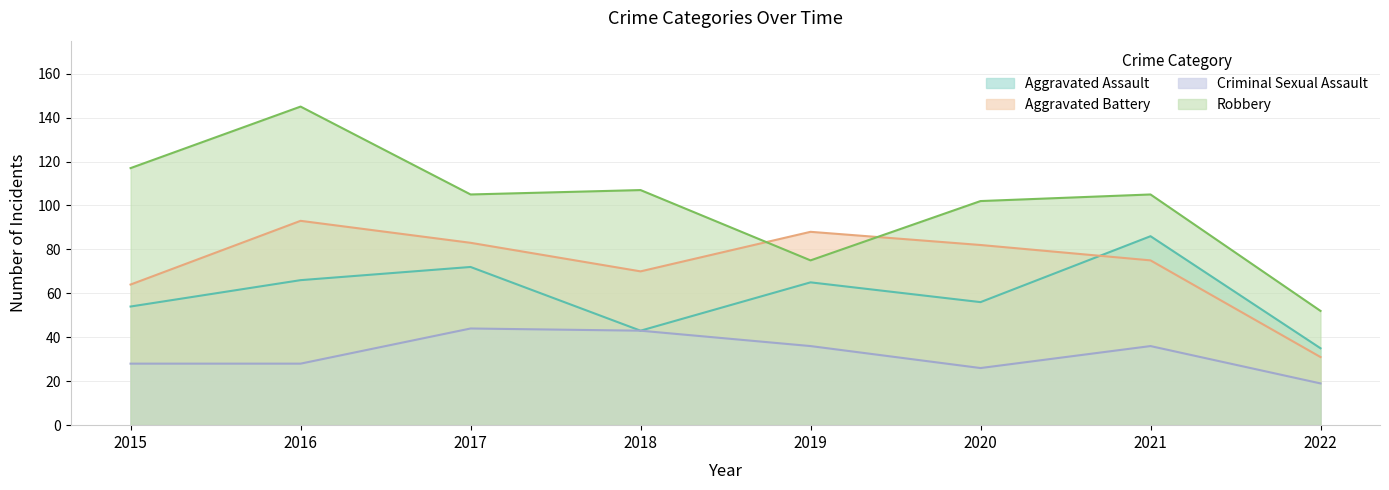

What is the sum of all Criminal Sexual Assault values?

260